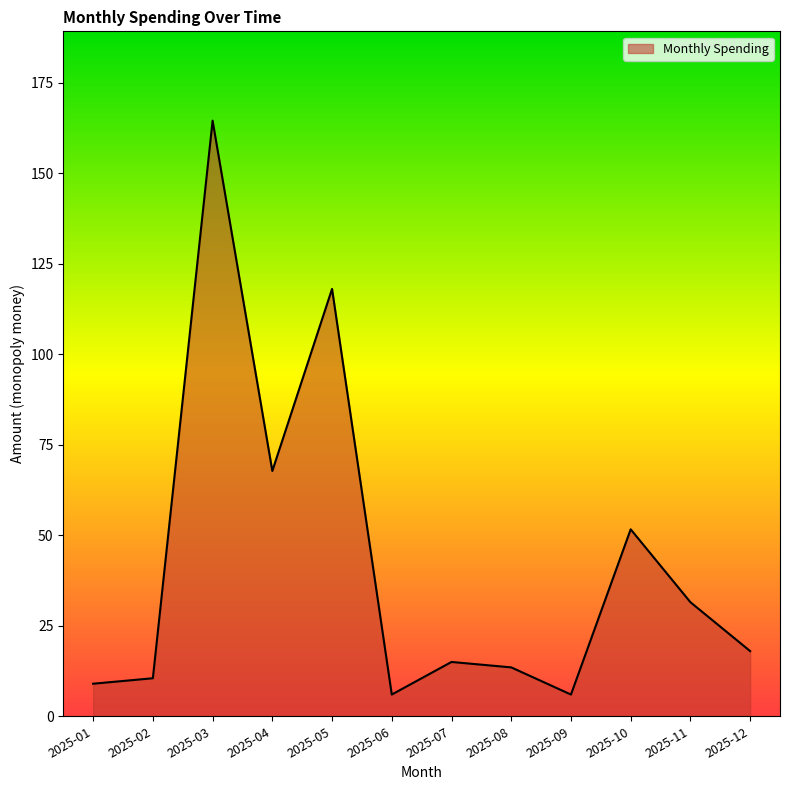

What is the ratio of the value at 2025-05 to the value at 2025-03?

0.7